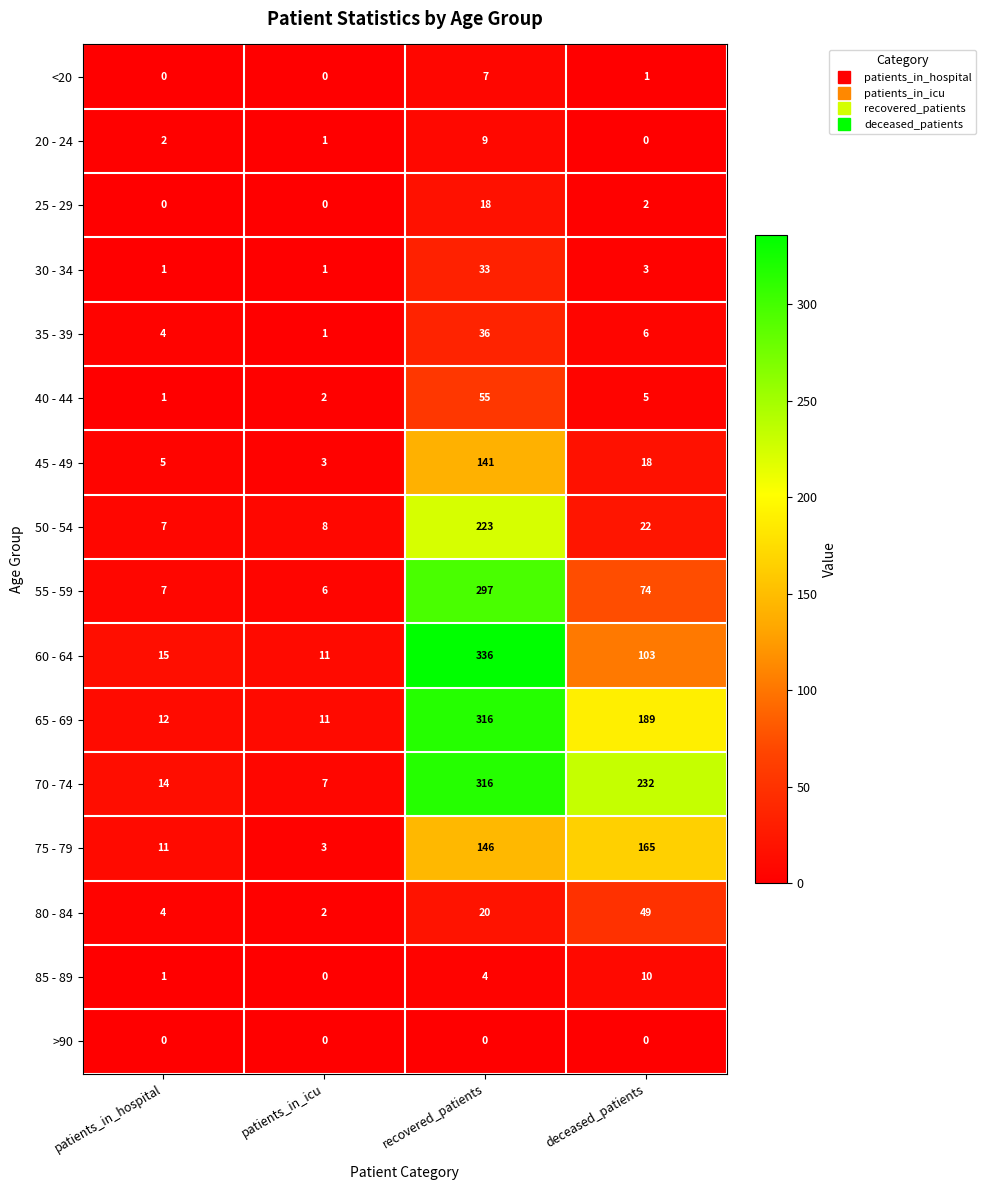

What is the difference between the 25 - 29 values at patients_in_hospital and recovered_patients?

18